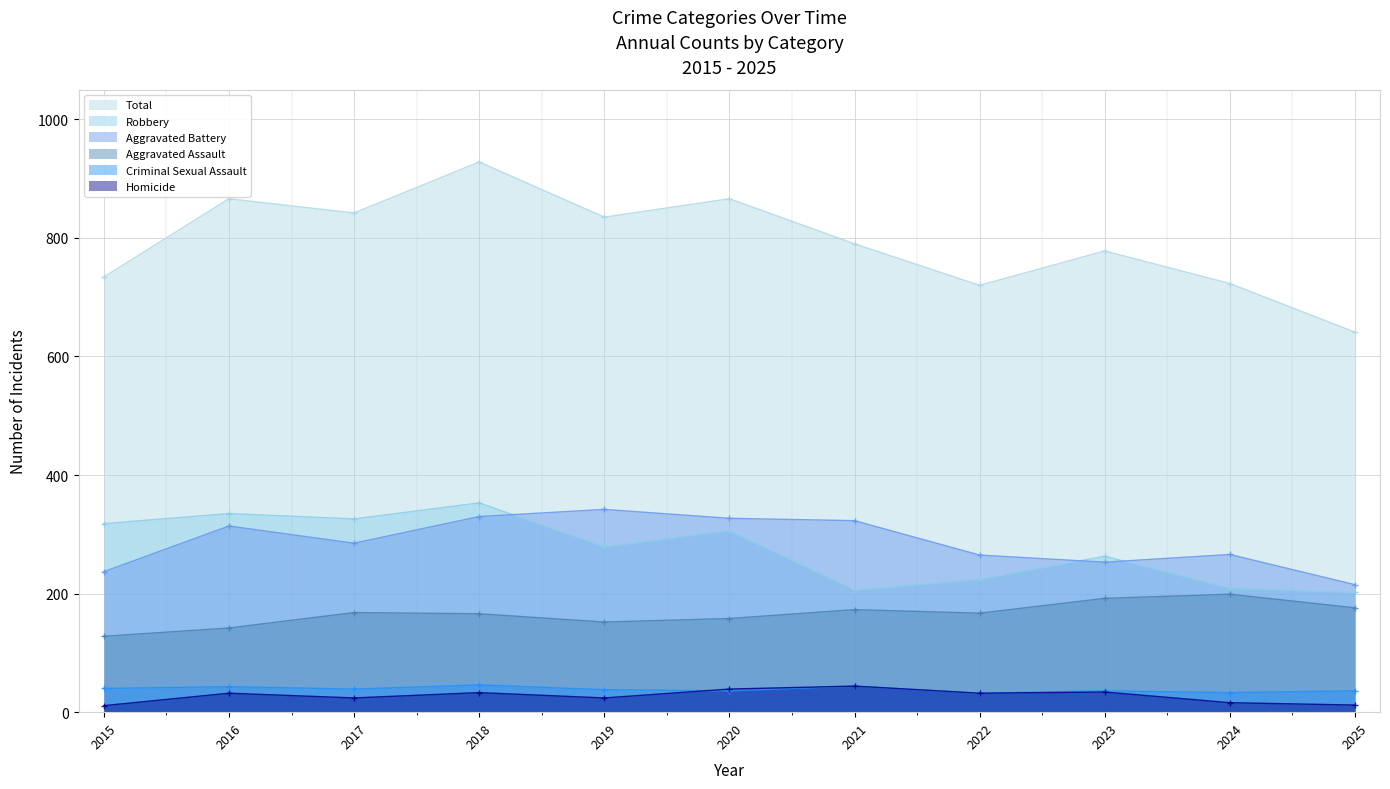

At which category does Total reach its first local peak?

2016